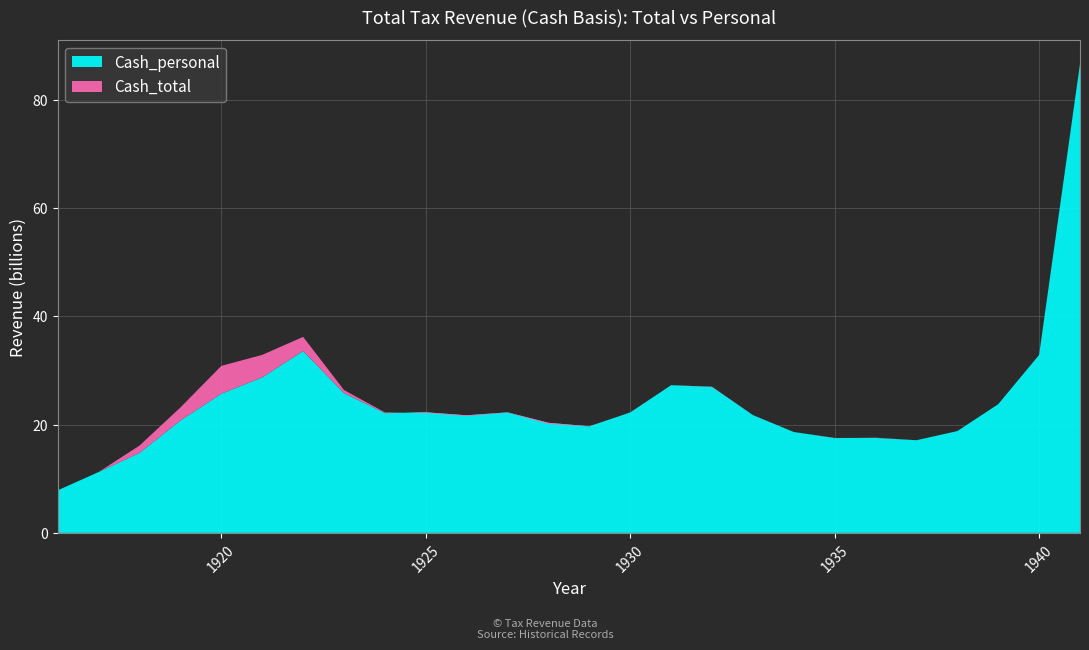

Reading left to right, extract all data points from this chart.

Cash_total: 7.9	11.2	16.1	23.2	30.8	32.9	36.2	26.4	22.3	22.1	21.6	22.2	20.1	19.6	22.3	27.3	26.9	21.7	18.6	17.5	17.6	17.1	18.8	23.8	32.9	86.6
Cash_personal: 7.9	11.2	14.8	20.8	25.7	28.7	33.6	25.8	22.1	22.3	21.7	22.3	20.3	19.7	22.2	27.3	27.0	21.8	18.6	17.5	17.6	17.1	18.8	23.8	32.9	86.6